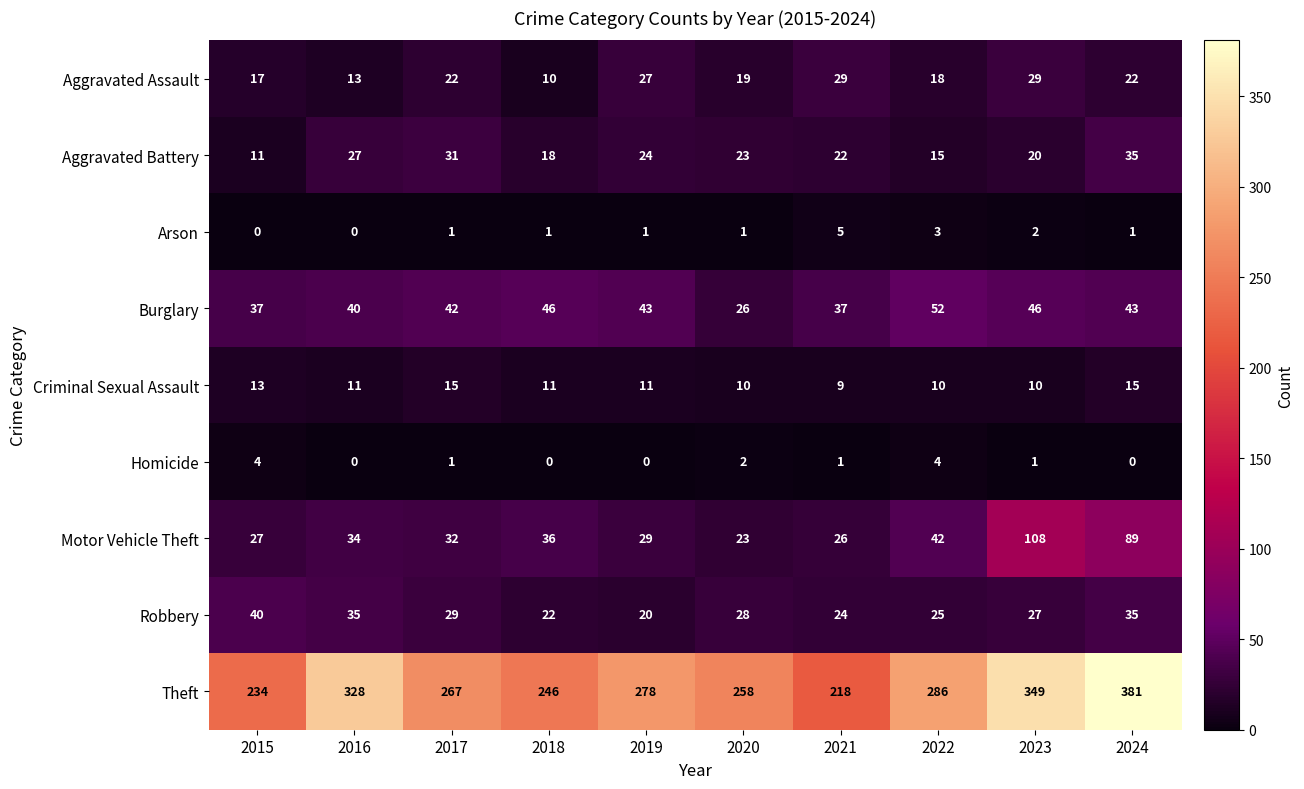

Is the value of Motor Vehicle Theft at 2018 greater than the value of Robbery at 2023?

Yes